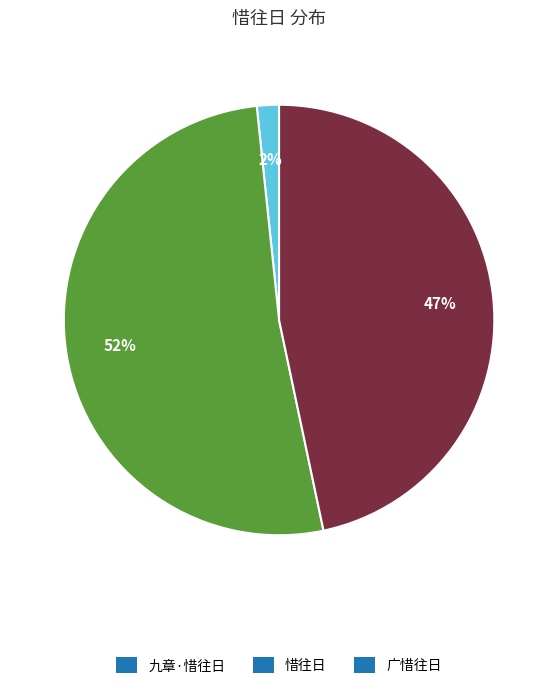

Which slice is the smallest?

九章·惜往日